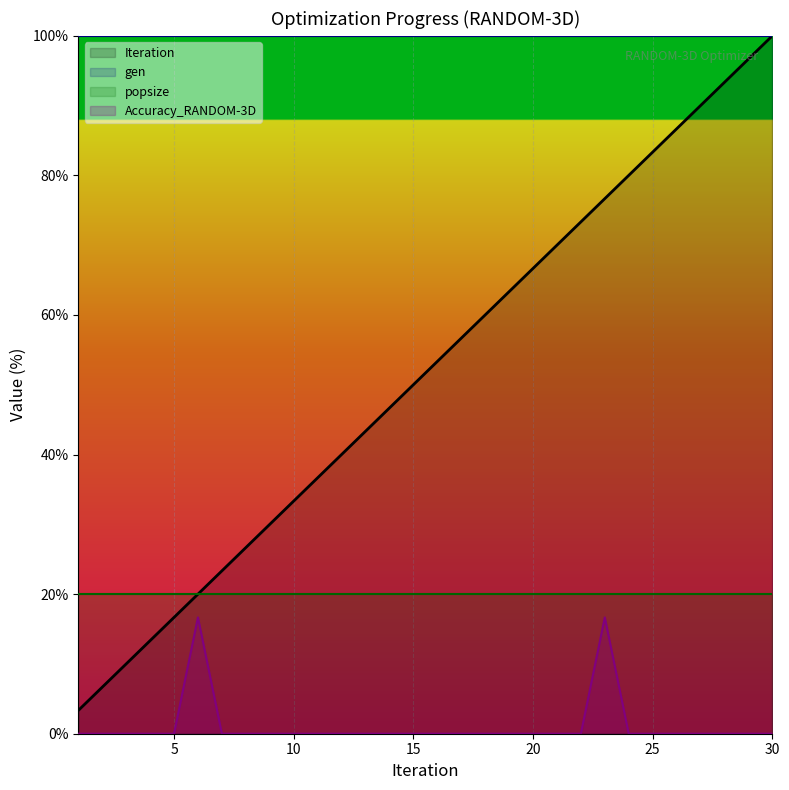

True or false: Accuracy_RANDOM-3D has more than 2 points higher than both neighbors.

False